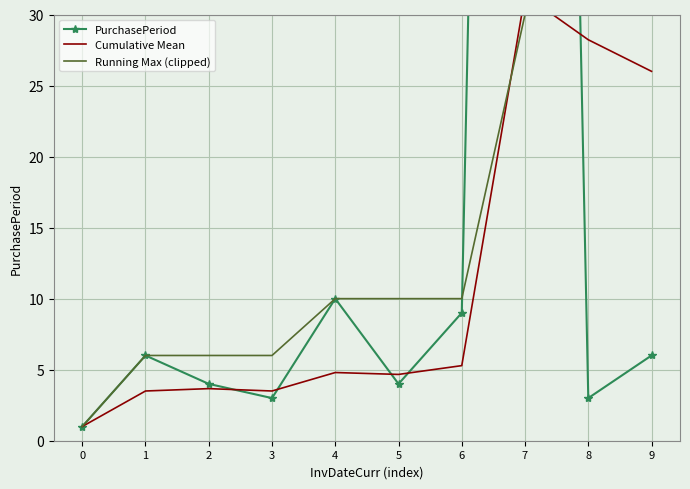

Which series has the largest total across all categories?

PurchasePeriod